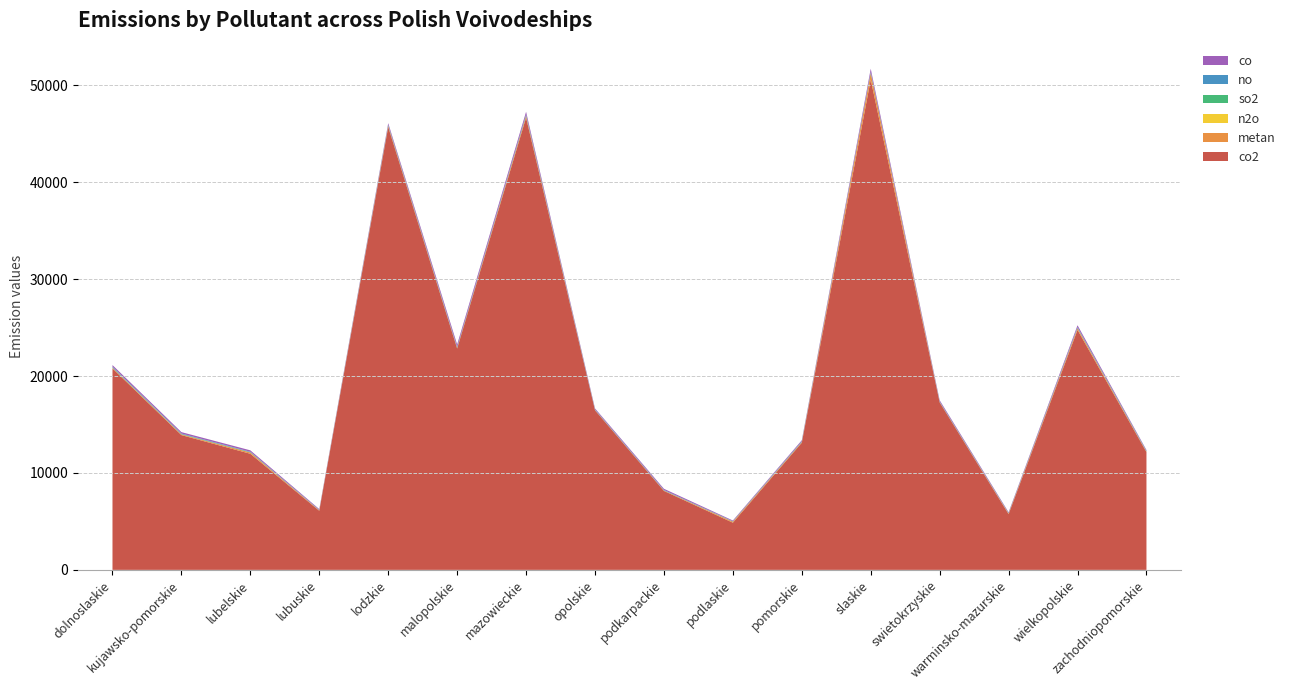

Reading right to left, what are all the values shown in this chart?

co2: 12151.2	24768.5	5751.1	17284.6	50601.7	13124.4	4868.4	8148.0	16471.3	46677.1	22844.6	45707.9	6099.6	11981.4	13909.2	20793.0
metan: 46.5	163.8	60.7	29.3	666.1	63.2	101.4	35.9	28.3	167.5	62.2	110.2	45.6	129.3	69.0	65.3
n2o: 4.7	9.2	4.3	1.7	2.4	3.2	5.4	1.4	2.6	7.8	2.6	4.5	1.5	5.8	5.6	2.9
so2: 39.7	42.7	21.1	28.5	60.8	34.5	17.3	21.4	21.8	68.0	47.2	47.0	15.9	30.3	35.0	50.5
no: 37.7	64.7	31.5	34.4	64.5	44.0	26.7	36.9	37.7	70.0	50.0	55.5	24.8	44.1	51.7	52.3
co: 89.6	197.1	79.4	130.6	326.7	108.4	75.3	125.0	103.7	287.8	258.2	178.8	81.6	145.3	145.9	172.2